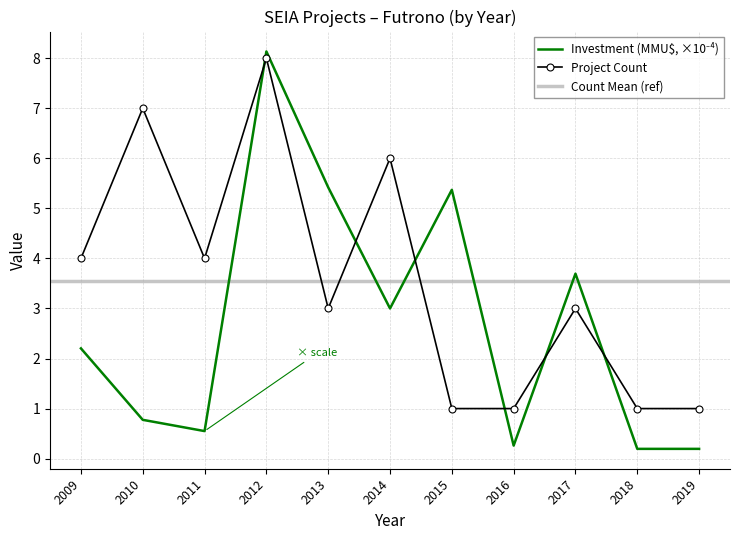

Which series has the widest spread of values?

Investment (MMU$)